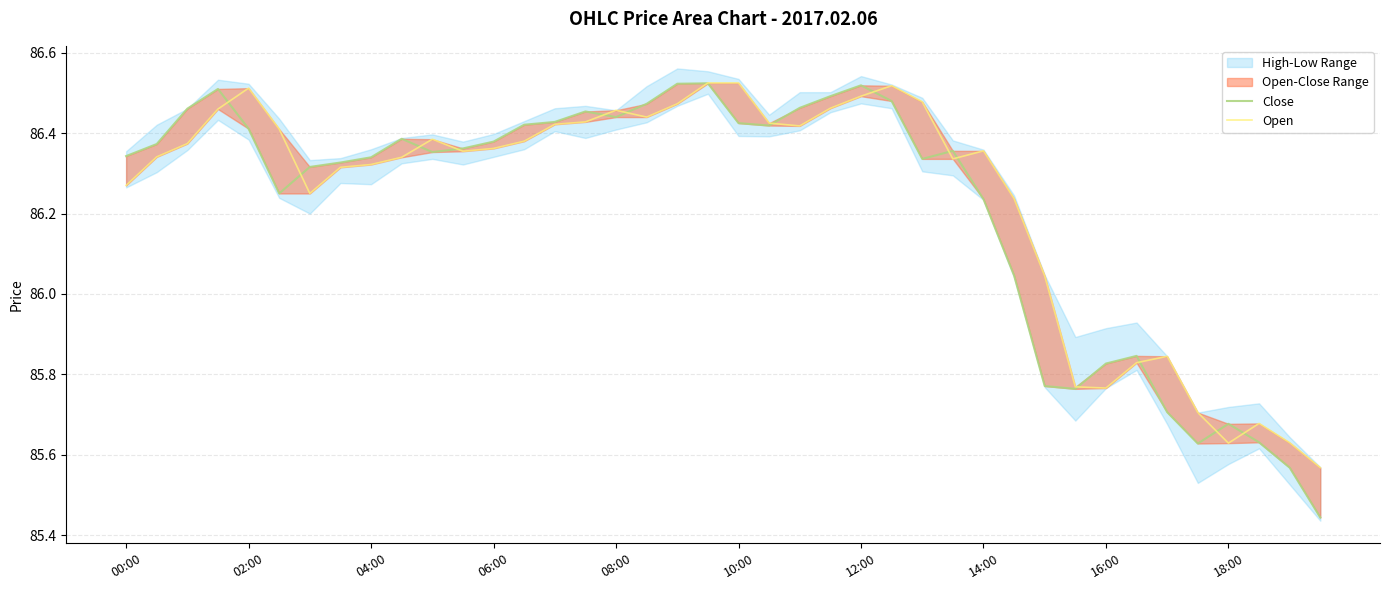

Which label corresponds to the smallest value in the chart?

39